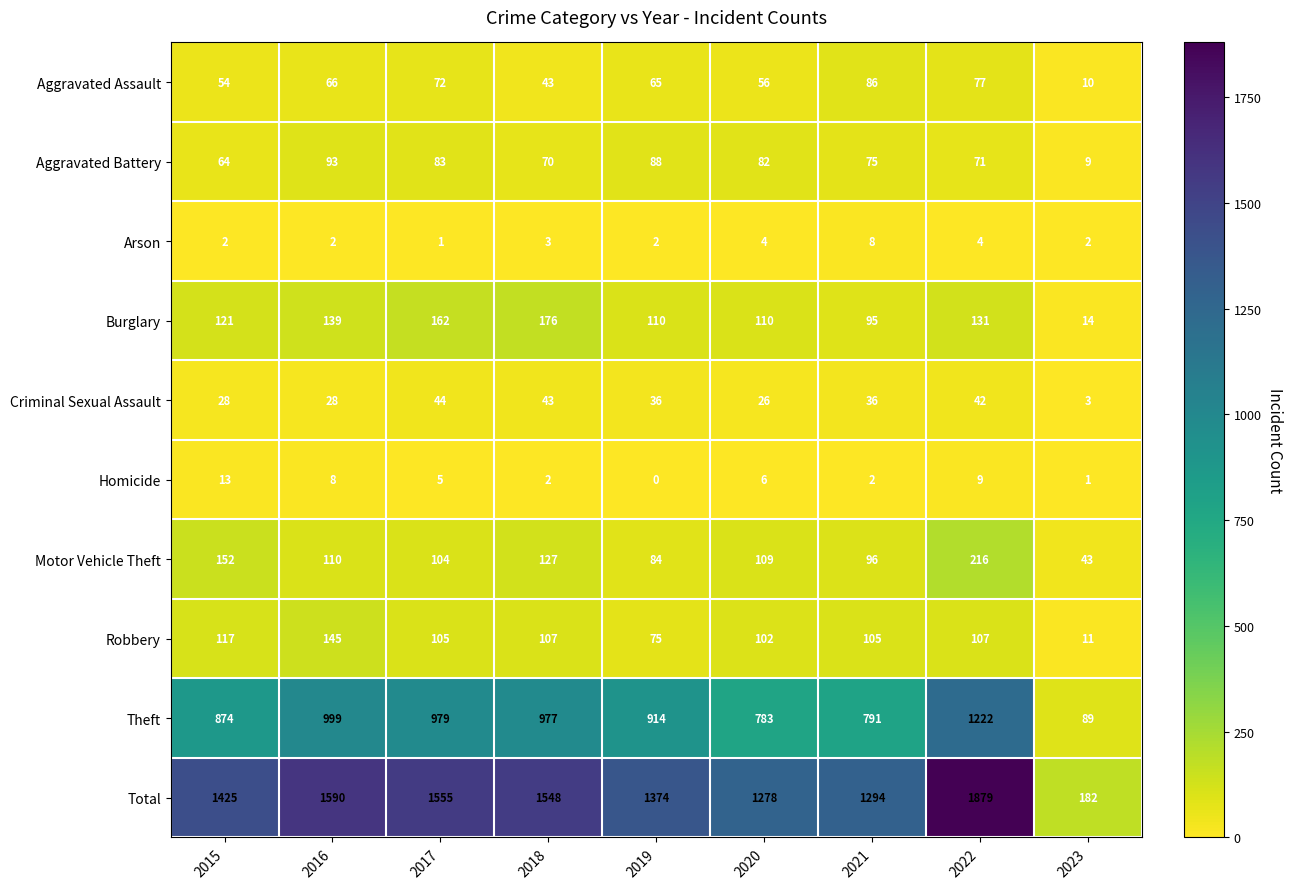

At how many categories does at least one series exceed 243?

8